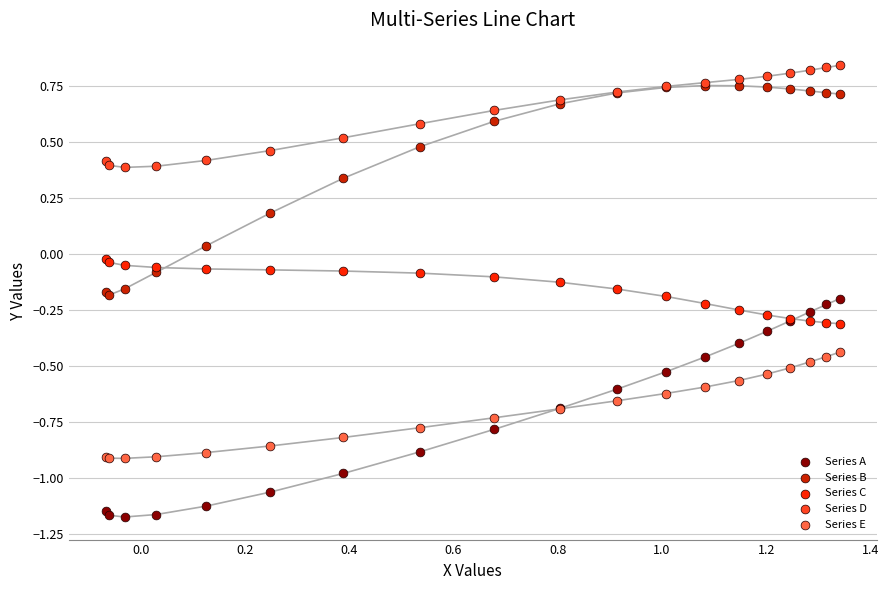

What are all the series names shown in the legend?

Series A, Series B, Series C, Series D, Series E